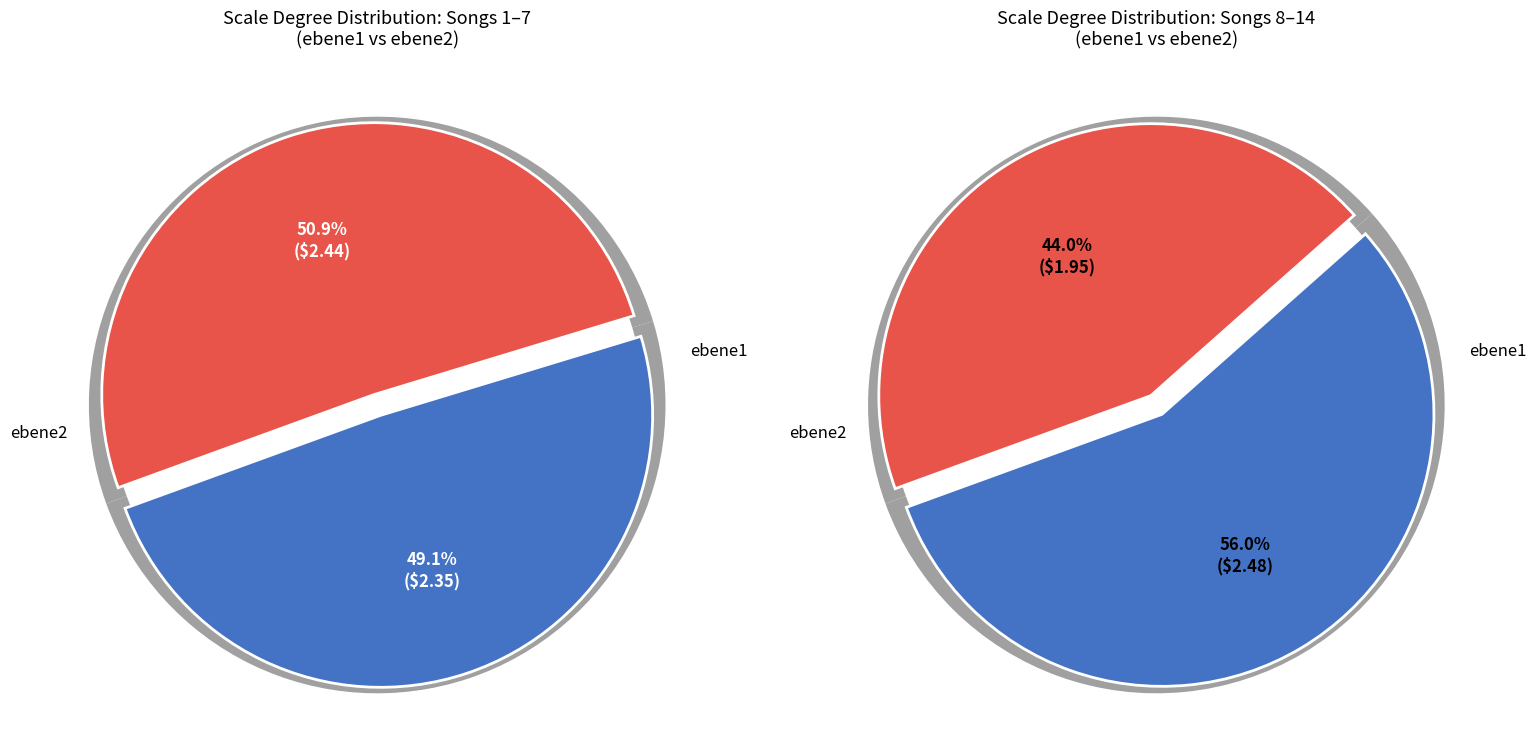

True or false: help accounts for 17% of the total.

False